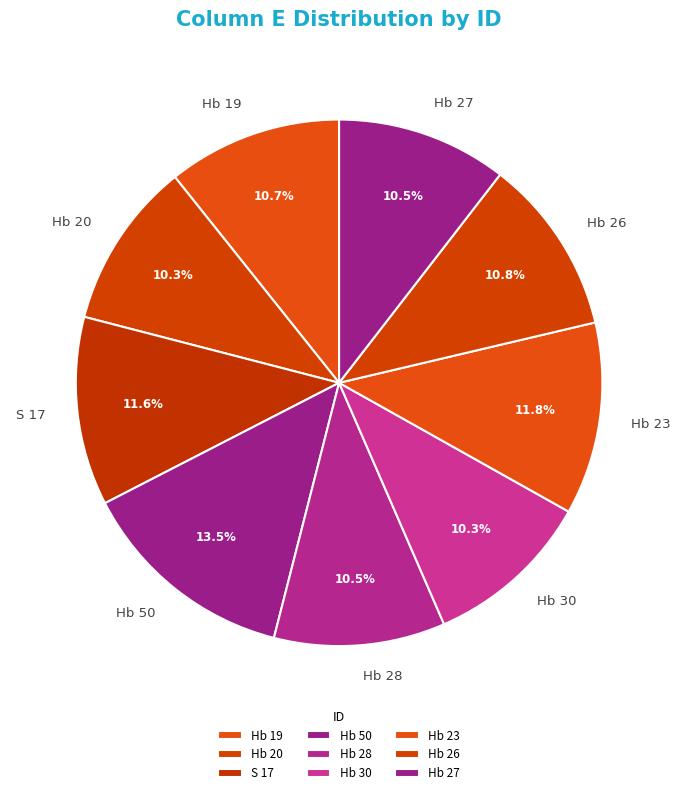

What is the largest slice in the pie chart?

Hb 50